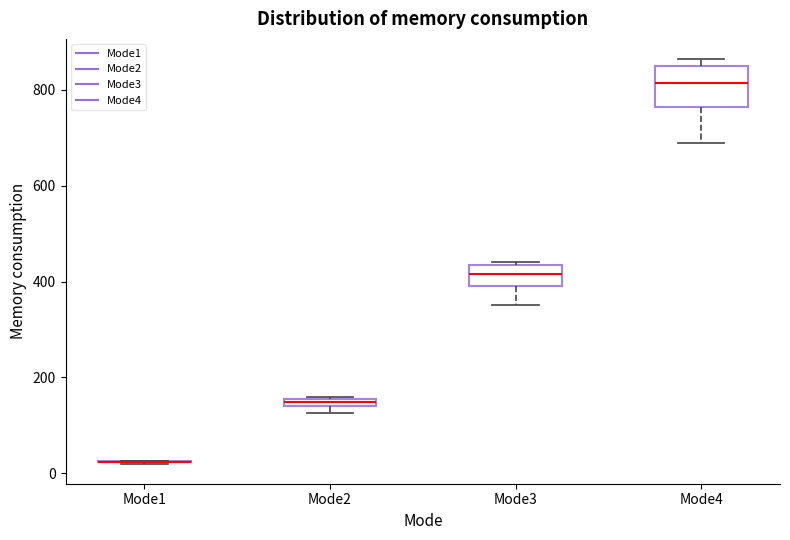

Which box is the tallest, from its lower edge to its upper edge?

Mode4